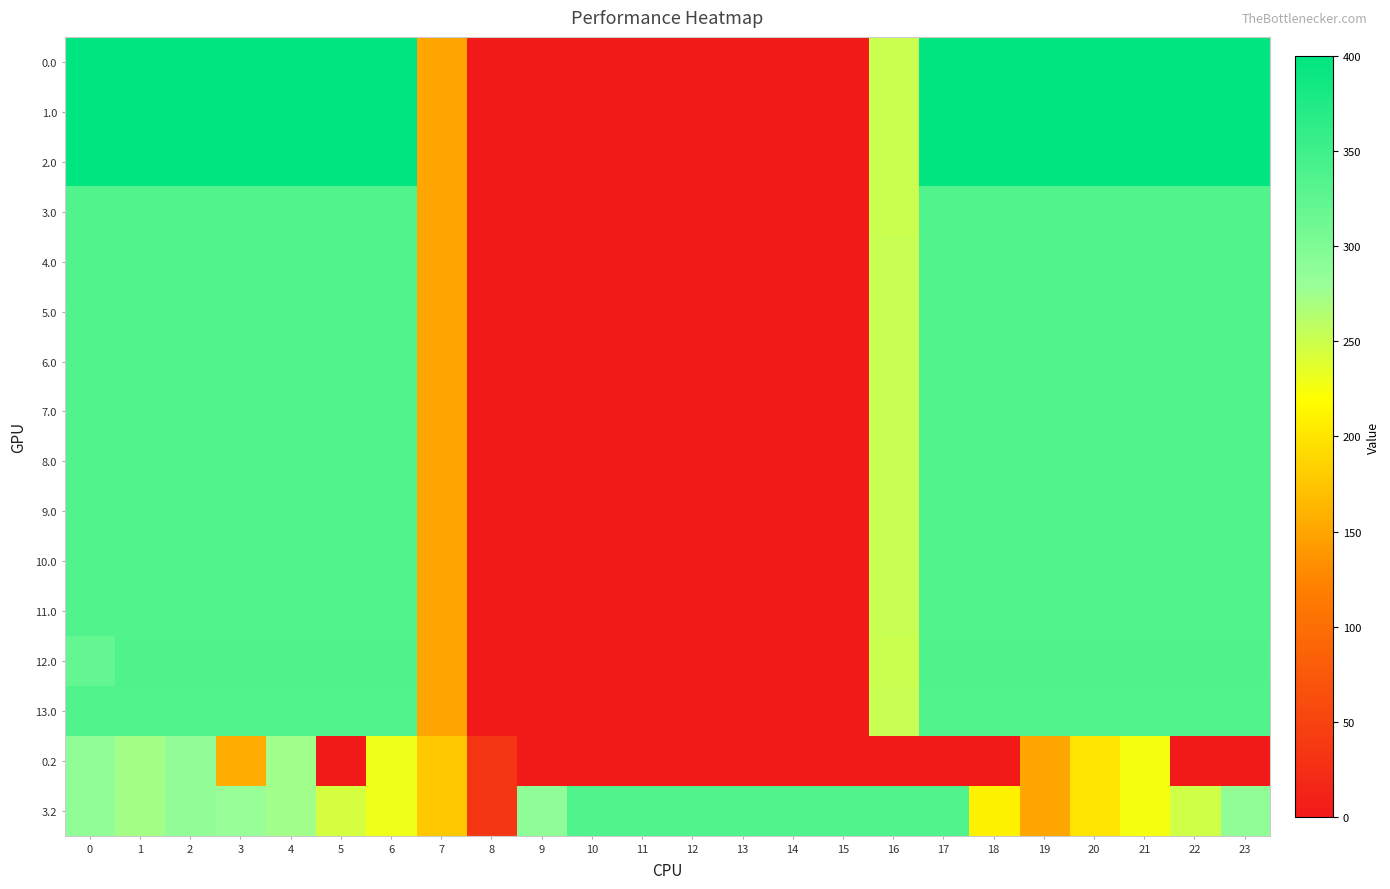

Reading left to right, what are all the values shown in this chart?

0.0: 0=400.0	1=400.0	2=400.0	3=400.0	4=400.0	5=400.0	6=400.0	7=150.1	8=0.0	9=0.0	10=0.0	11=0.0	12=0.0	13=0.0	14=0.0	15=0.0	16=250.9	17=400.0	18=400.0	19=400.0	20=400.0	21=400.0	22=400.0	23=400.0
1.0: 0=400.0	1=400.0	2=400.0	3=400.0	4=400.0	5=400.0	6=400.0	7=150.1	8=0.0	9=0.0	10=0.0	11=0.0	12=0.0	13=0.0	14=0.0	15=0.0	16=250.9	17=400.0	18=400.0	19=400.0	20=400.0	21=400.0	22=400.0	23=400.0
2.0: 0=400.0	1=400.0	2=400.0	3=400.0	4=400.0	5=400.0	6=400.0	7=150.1	8=0.0	9=0.0	10=0.0	11=0.0	12=0.0	13=0.0	14=0.0	15=0.0	16=250.9	17=400.0	18=400.0	19=400.0	20=400.0	21=400.0	22=400.0	23=400.0
3.0: 0=335.0	1=335.0	2=335.0	3=335.0	4=335.0	5=335.0	6=335.0	7=150.1	8=0.0	9=0.0	10=0.0	11=0.0	12=0.0	13=0.0	14=0.0	15=1.8	16=250.9	17=335.0	18=335.0	19=335.0	20=335.0	21=335.0	22=335.0	23=335.0
4.0: 0=335.0	1=335.0	2=335.0	3=335.0	4=335.0	5=335.0	6=335.0	7=150.1	8=0.0	9=0.0	10=0.0	11=0.0	12=0.0	13=0.0	14=0.3	15=0.0	16=252.4	17=335.0	18=335.0	19=335.0	20=335.0	21=335.0	22=335.0	23=335.0
5.0: 0=335.0	1=335.0	2=335.0	3=335.0	4=335.0	5=335.0	6=335.0	7=150.1	8=0.0	9=0.0	10=0.0	11=0.0	12=0.0	13=0.0	14=0.0	15=0.0	16=252.7	17=335.0	18=335.0	19=335.0	20=335.0	21=335.0	22=335.0	23=335.0
6.0: 0=335.0	1=335.0	2=335.0	3=335.0	4=335.0	5=335.0	6=335.0	7=150.1	8=0.0	9=0.0	10=0.0	11=0.0	12=0.0	13=0.0	14=0.3	15=0.0	16=252.4	17=335.0	18=335.0	19=335.0	20=335.0	21=335.0	22=335.0	23=335.0
7.0: 0=335.0	1=335.0	2=335.0	3=335.0	4=335.0	5=335.0	6=335.0	7=150.1	8=0.0	9=0.0	10=0.0	11=0.0	12=0.0	13=0.0	14=0.0	15=0.0	16=252.7	17=335.0	18=335.0	19=335.0	20=335.0	21=335.0	22=335.0	23=335.0
8.0: 0=335.0	1=335.0	2=335.0	3=335.0	4=335.0	5=335.0	6=335.0	7=150.1	8=0.0	9=0.0	10=0.0	11=0.0	12=0.0	13=0.0	14=0.0	15=0.0	16=252.7	17=335.0	18=335.0	19=335.0	20=335.0	21=335.0	22=335.0	23=335.0
9.0: 0=335.0	1=335.0	2=335.0	3=335.0	4=335.0	5=335.0	6=335.0	7=150.1	8=0.0	9=0.0	10=0.0	11=0.0	12=0.0	13=0.0	14=0.0	15=0.0	16=252.7	17=335.0	18=335.0	19=335.0	20=335.0	21=335.0	22=335.0	23=335.0
10.0: 0=335.0	1=335.0	2=335.0	3=335.0	4=335.0	5=335.0	6=335.0	7=150.1	8=0.0	9=0.0	10=0.0	11=0.0	12=0.0	13=0.0	14=0.3	15=0.0	16=252.4	17=335.0	18=335.0	19=335.0	20=335.0	21=335.0	22=335.0	23=335.0
11.0: 0=335.0	1=335.0	2=335.0	3=335.0	4=335.0	5=335.0	6=335.0	7=150.1	8=0.0	9=0.0	10=0.0	11=0.0	12=0.0	13=0.0	14=0.3	15=0.0	16=252.4	17=335.0	18=335.0	19=335.0	20=335.0	21=335.0	22=335.0	23=335.0
12.0: 0=321.7	1=336.0	2=336.0	3=336.0	4=336.0	5=336.0	6=336.0	7=150.1	8=0.0	9=0.0	10=0.0	11=0.0	12=0.0	13=0.0	14=0.0	15=0.0	16=250.9	17=336.0	18=336.0	19=336.0	20=336.0	21=336.0	22=336.0	23=336.0
13.0: 0=335.0	1=335.0	2=335.0	3=335.0	4=335.0	5=335.0	6=335.0	7=150.1	8=0.0	9=0.0	10=0.0	11=0.0	12=0.0	13=0.0	14=0.0	15=0.0	16=252.7	17=335.0	18=335.0	19=335.0	20=335.0	21=335.0	22=335.0	23=335.0
0.2: 0=287.1	1=272.7	2=285.5	3=155.5	4=274.4	5=0.0	6=228.8	7=176.6	8=35.3	9=0.0	10=0.0	11=0.0	12=0.0	13=0.0	14=0.0	15=0.0	16=0.0	17=0.0	18=0.0	19=151.0	20=199.2	21=226.4	22=0.0	23=0.0
3.2: 0=287.1	1=272.7	2=285.5	3=281.0	4=274.4	5=245.0	6=228.8	7=176.6	8=35.3	9=288.5	10=335.0	11=335.0	12=335.0	13=335.0	14=335.0	15=335.0	16=335.0	17=335.0	18=210.0	19=151.0	20=199.2	21=226.4	22=247.4	23=287.5